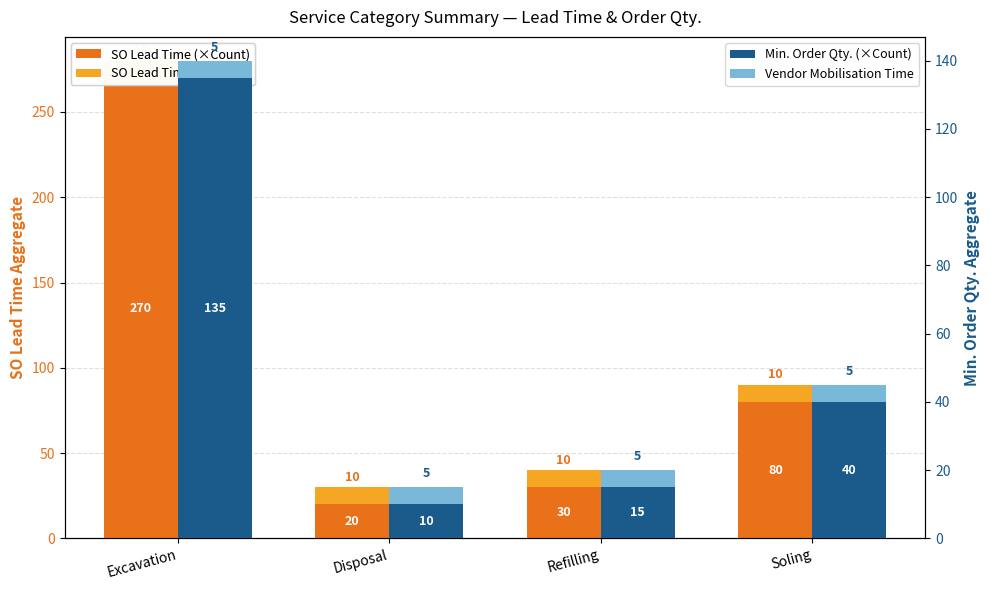

What is the difference between the highest and lowest values at Refilling?

25